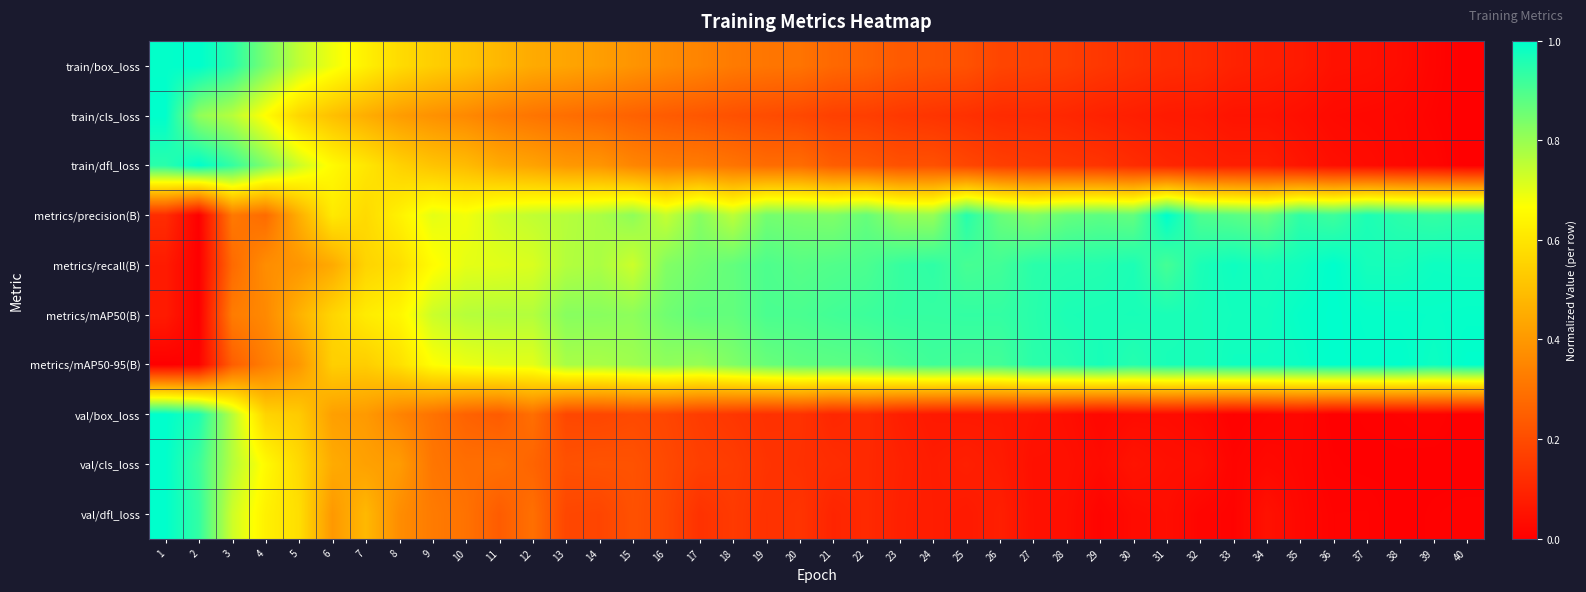

Between 15 and 35, which is larger?

15